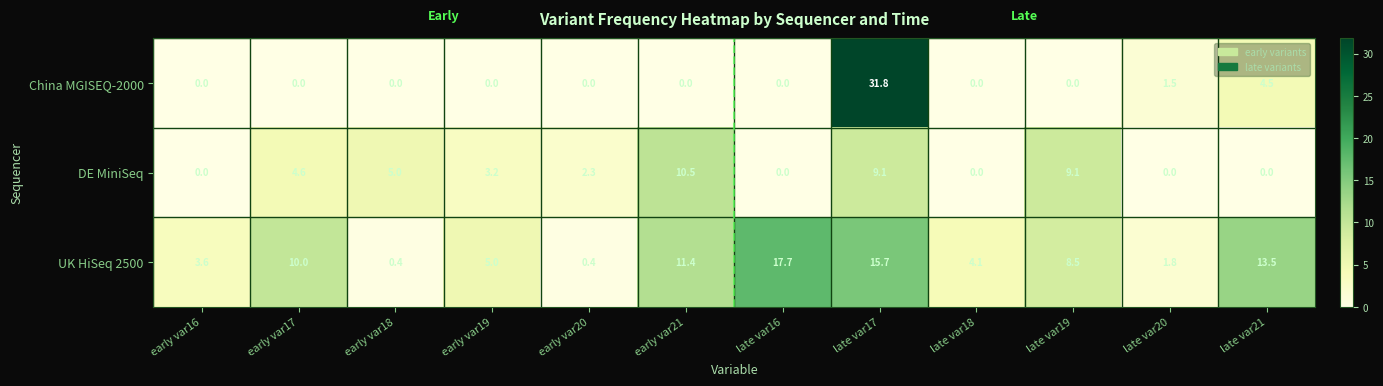

What is the spread (max minus min) of values at early var20?

2.3